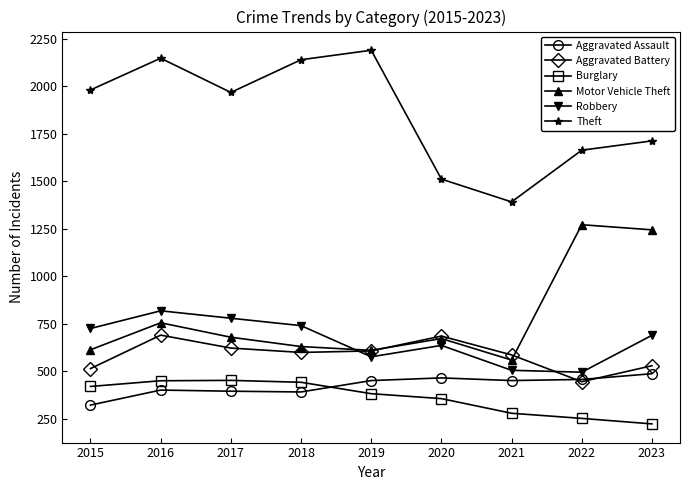

List the series in order of their peak value, highest first.

Theft, Motor Vehicle Theft, Robbery, Aggravated Battery, Aggravated Assault, Burglary